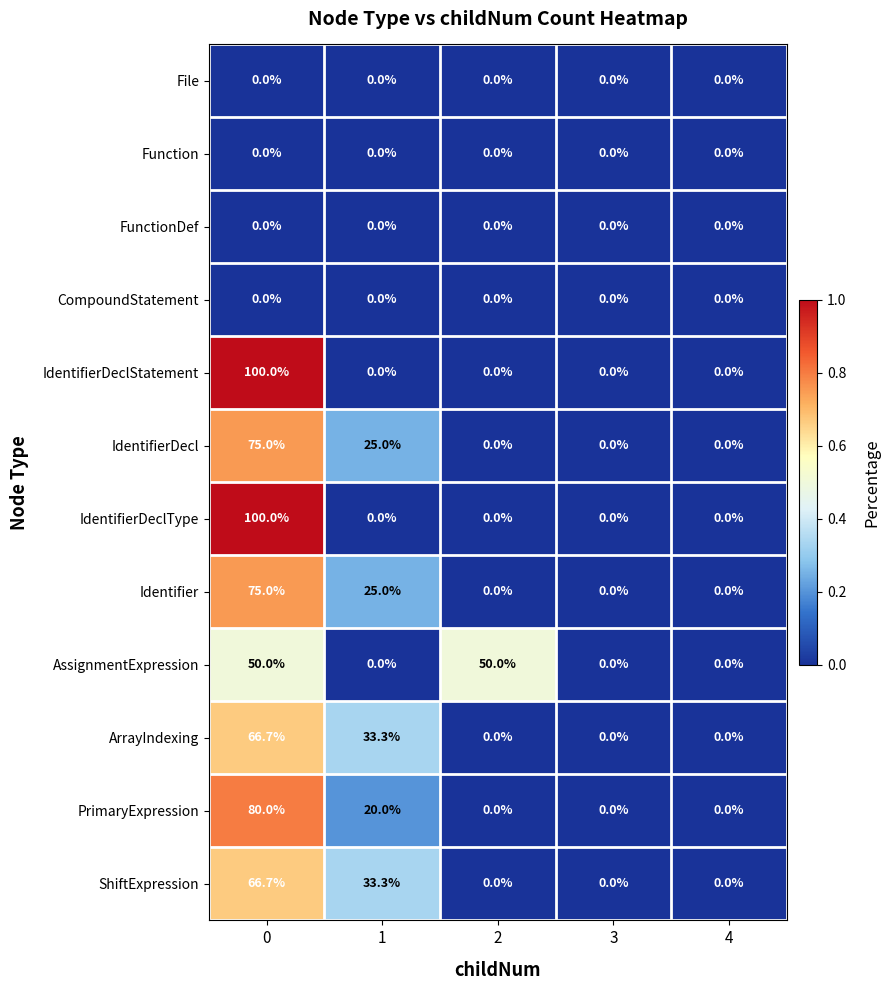

The value of Identifier at 2 is 0.0. True or false?

True